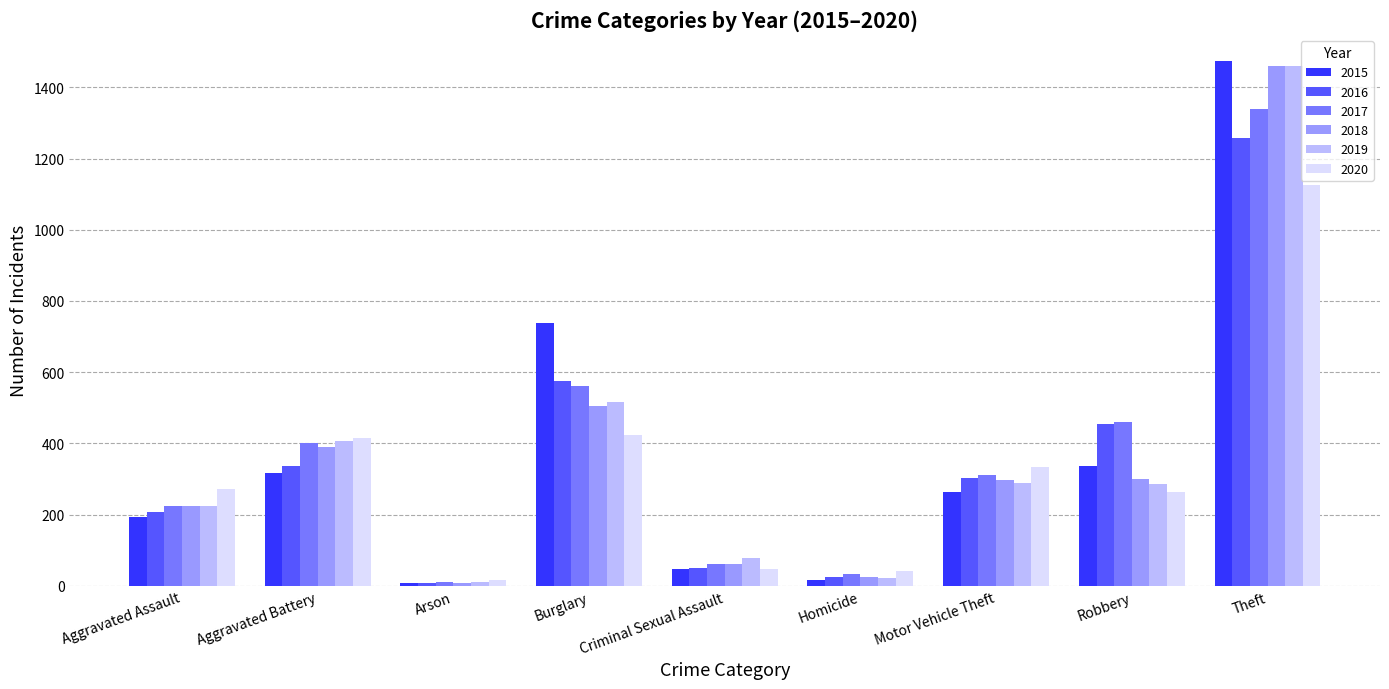

At which category is the sum across all series the highest?

Theft